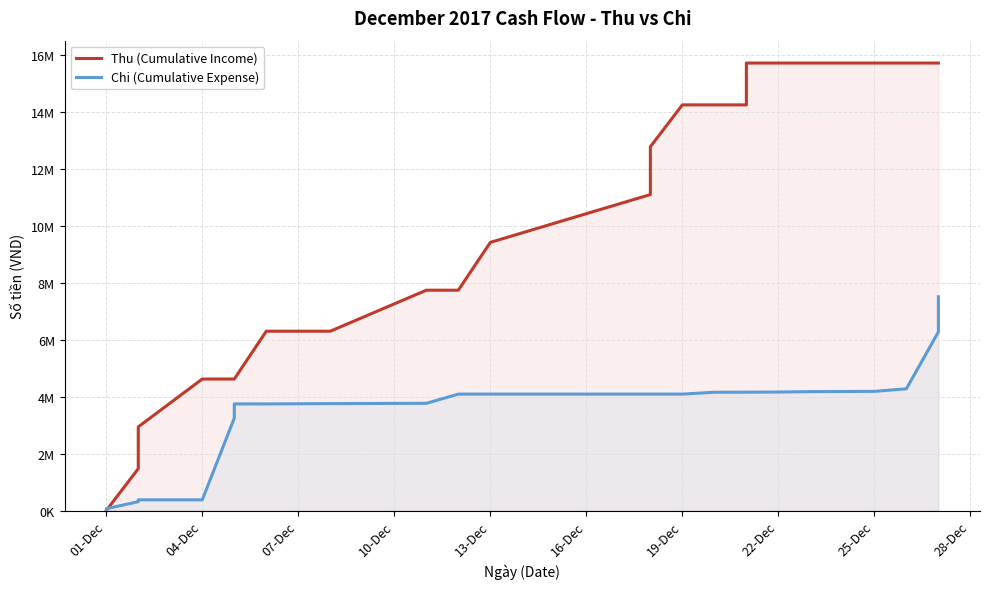

List the series in order of their overall mean, lowest first.

Chi (Cumulative Expense), Thu (Cumulative Income)